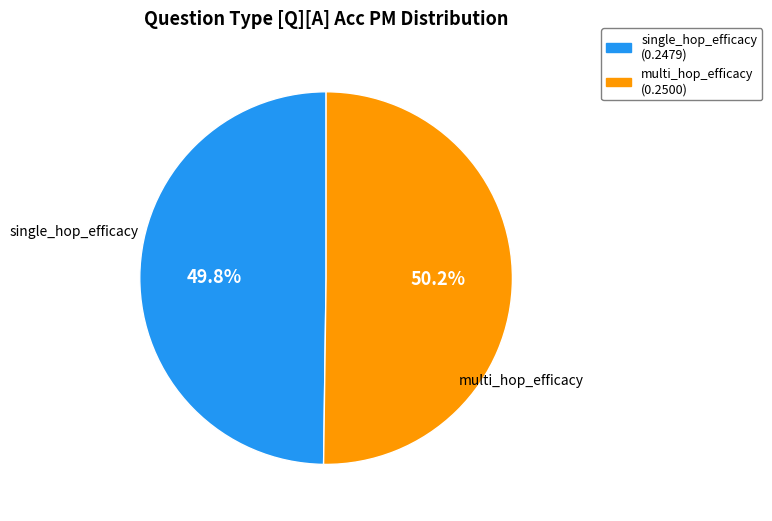

Is there any slice that represents more than half of the pie?

Yes